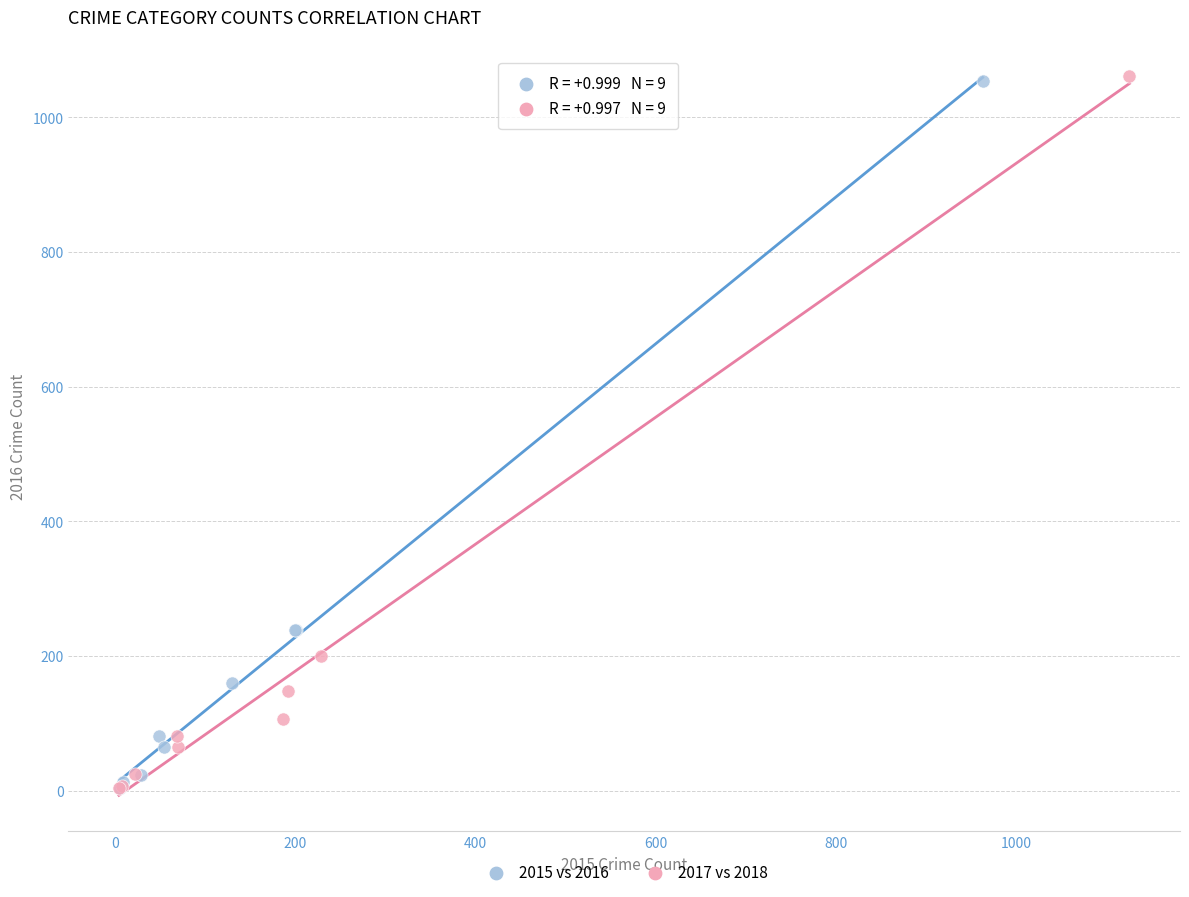

Which series has the largest Y range (max minus min)?

2017 vs 2018